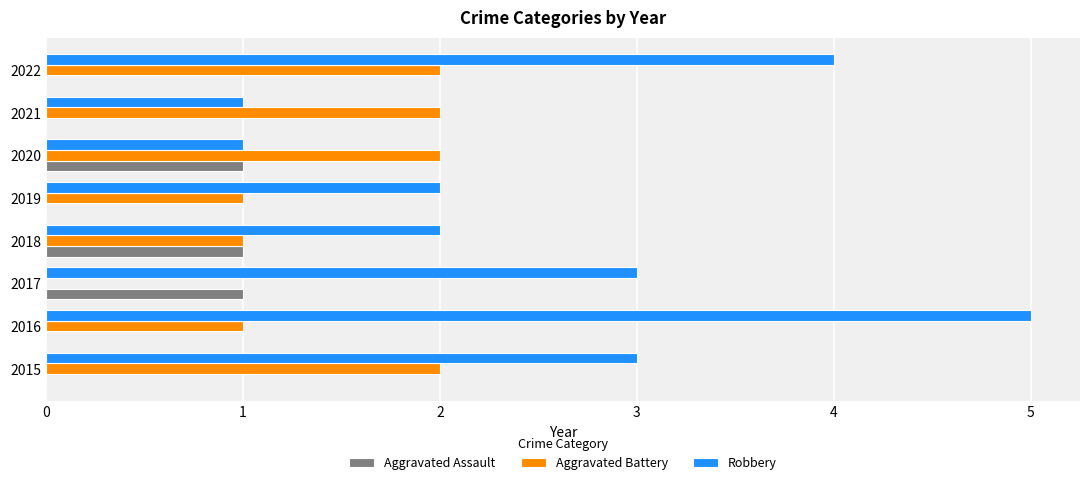

The Aggravated Assault series shows 0 at 2020. True or false?

False